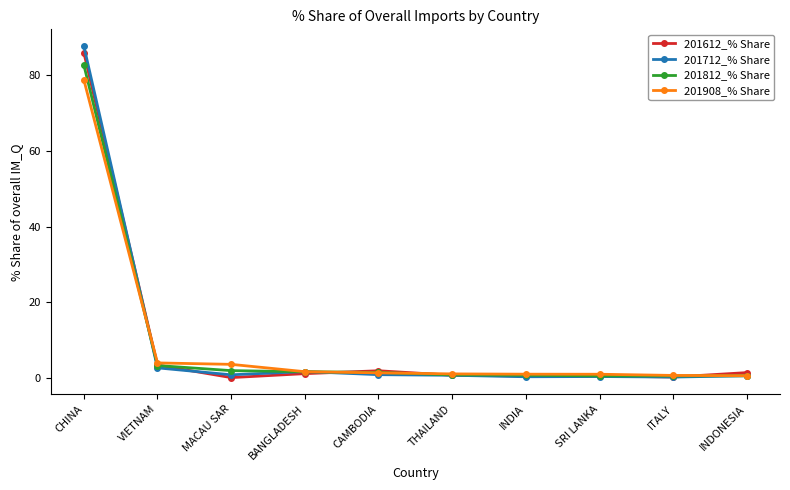

What is the label of the 6th point from the right?

CAMBODIA